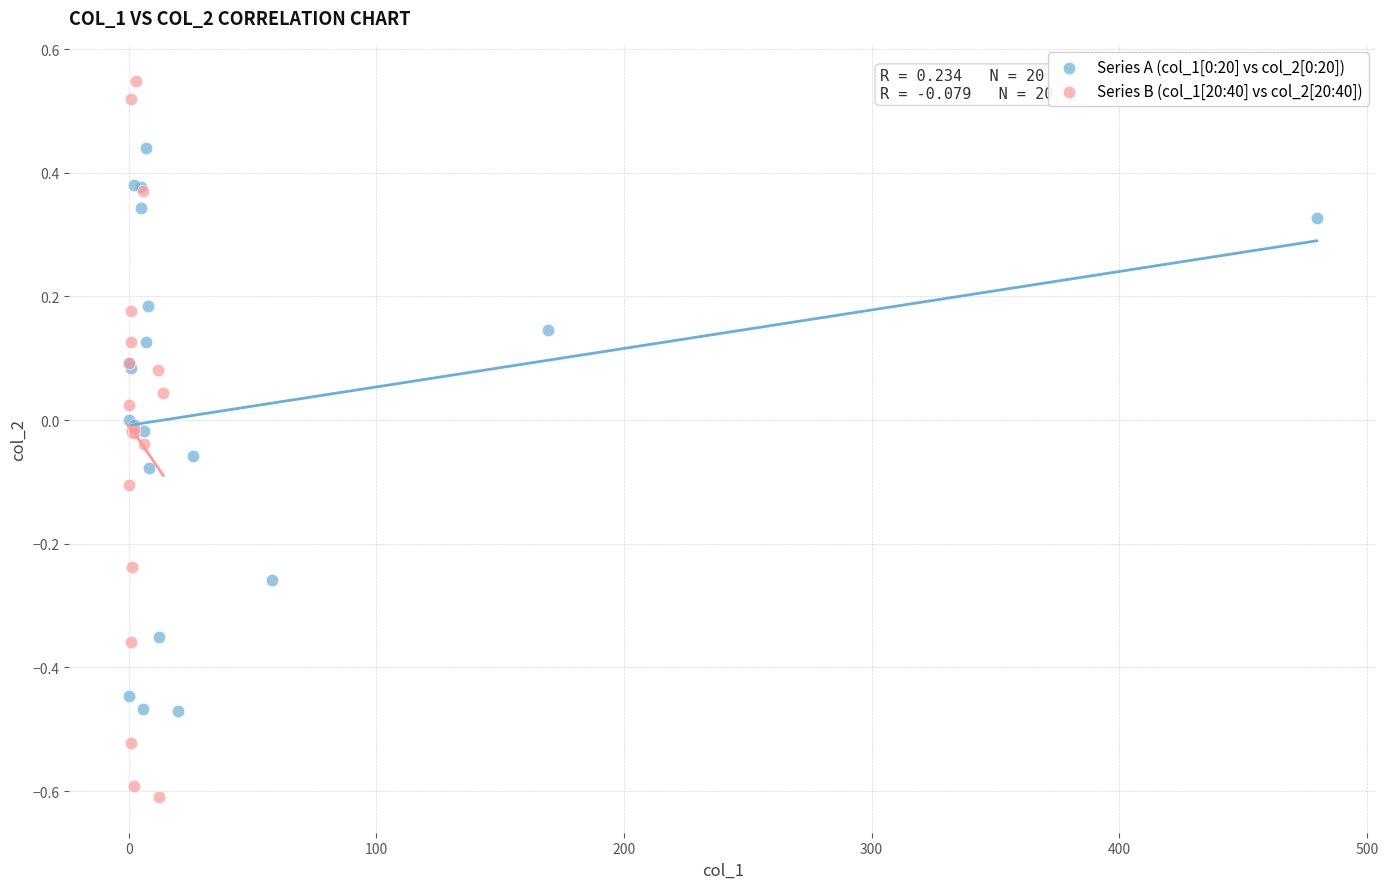

Which series reaches the maximum Y coordinate?

Series B (col_1[20:40] vs col_2[20:40])